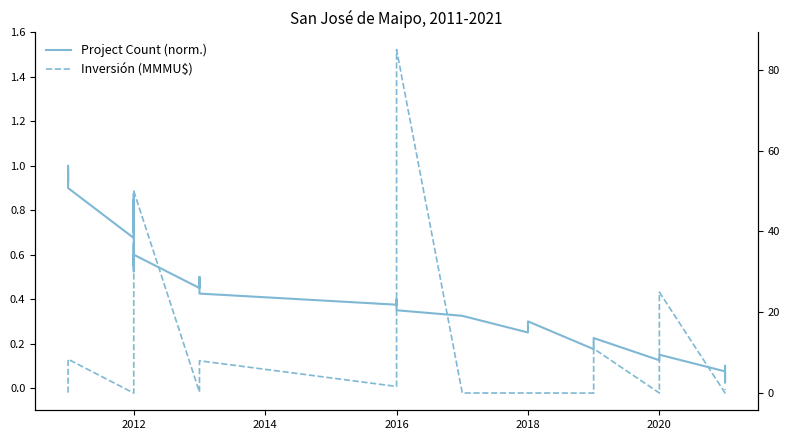

What is the sum of all Inversión (MMMU$) values?

290.1